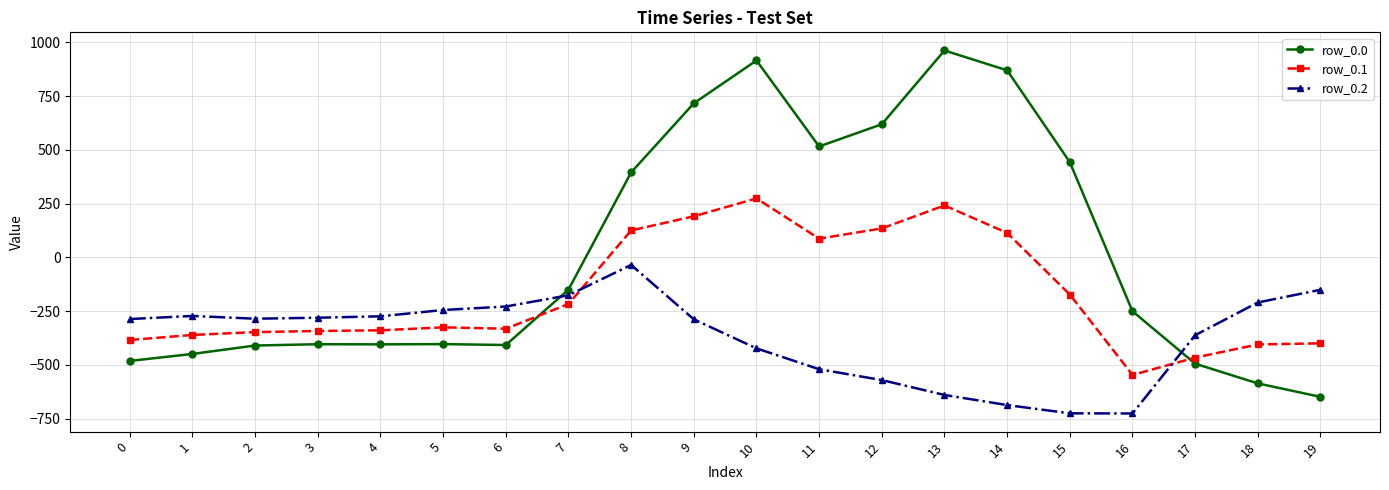

How many data points does each series have?

20